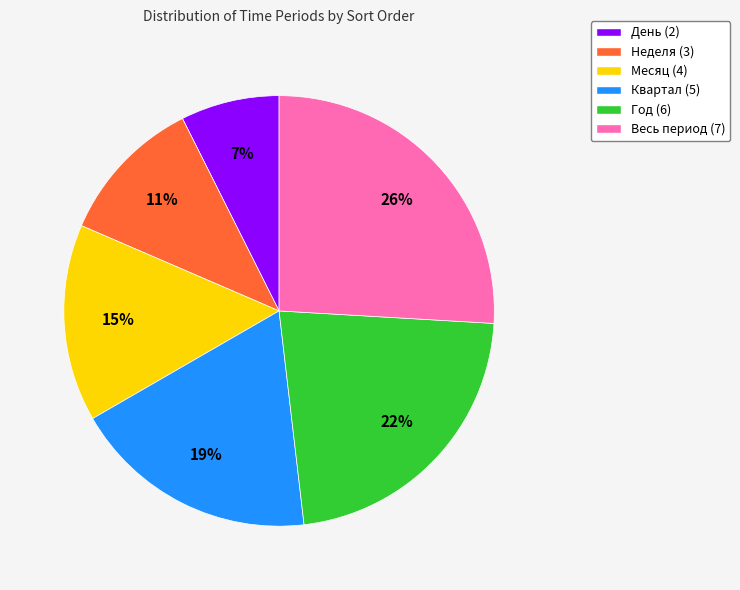

What is the ratio of the value at Год (6) to the value at Неделя (3)?

2.0